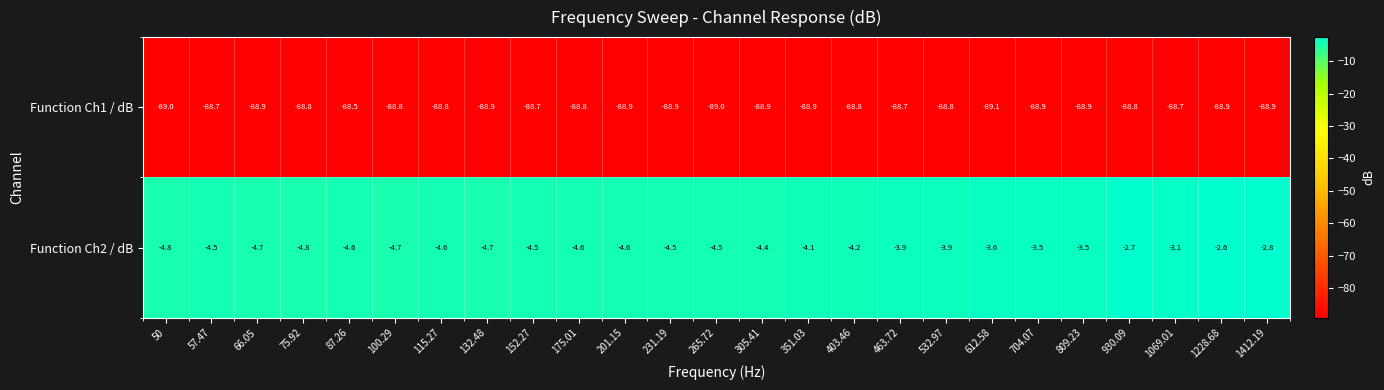

What is the highest value of the Function Ch1 / dB series?

-88.5